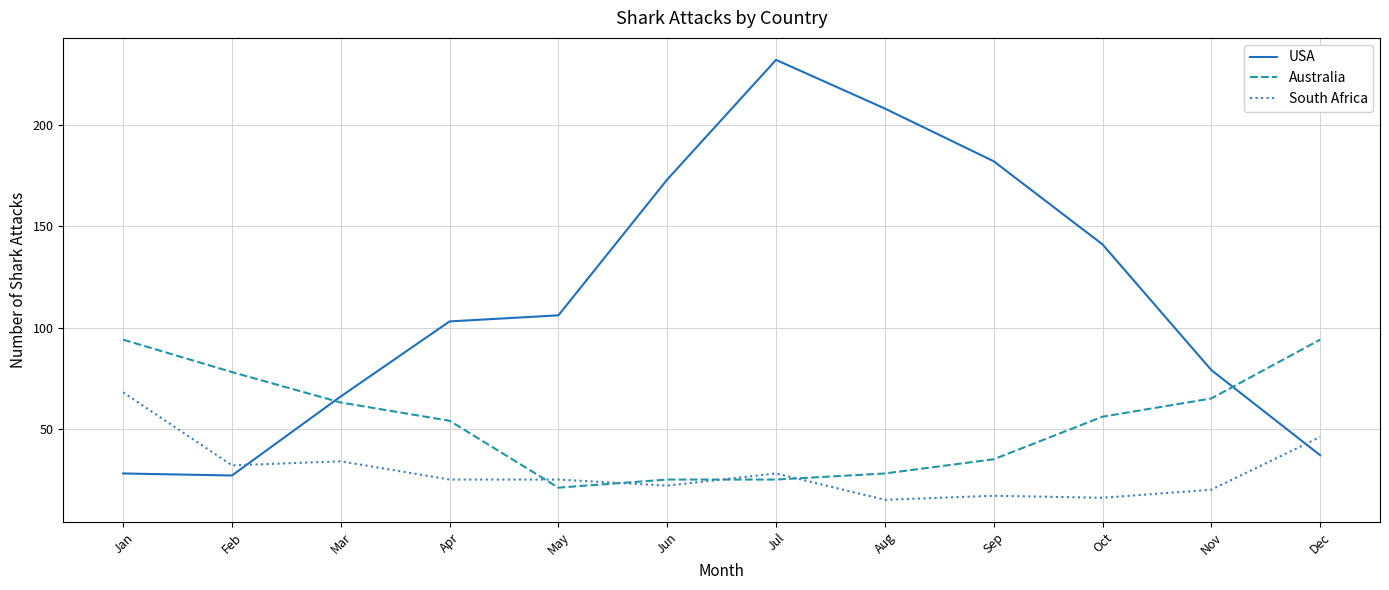

Where is Australia nearest to the value 57?

Oct